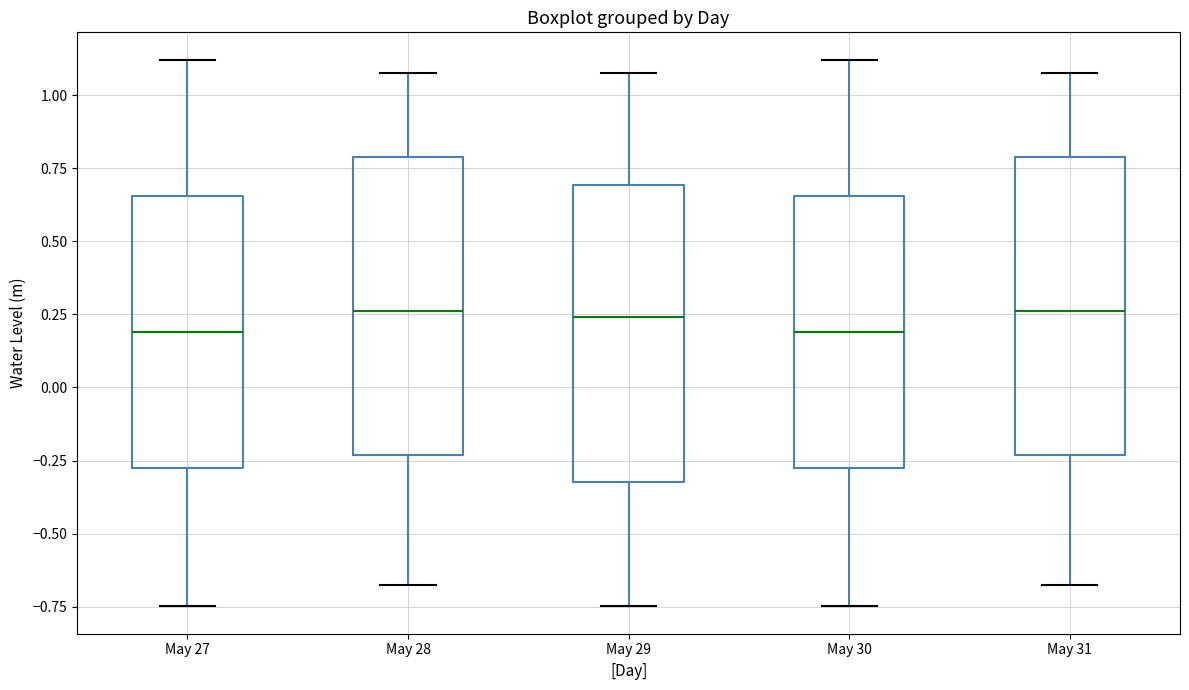

Where is the upper edge of the box for May 29 on the y-axis? The values are not printed on the chart, so give them approximately, as read against the axis.

0.70